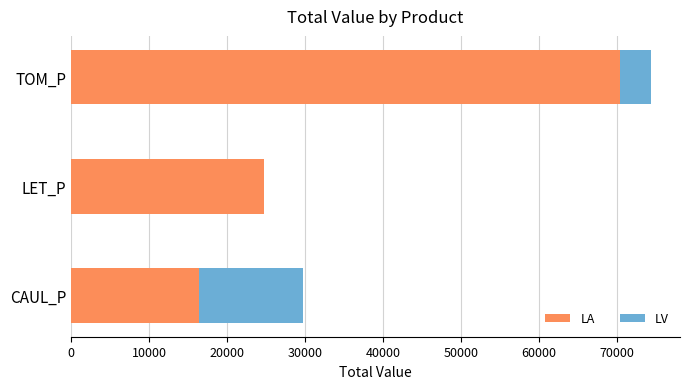

Is it true that LA equals 70423.9 at TOM_P?

True